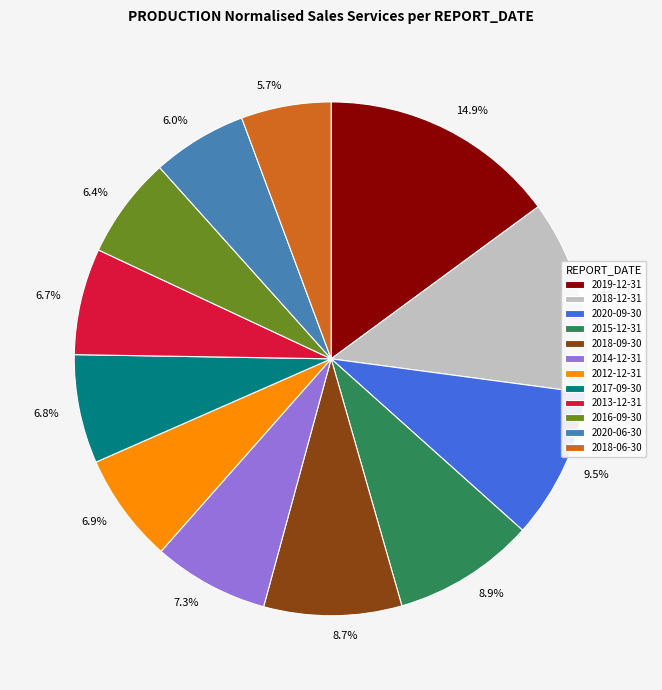

Does 2018-12-31 account for over 50% of the chart?

No